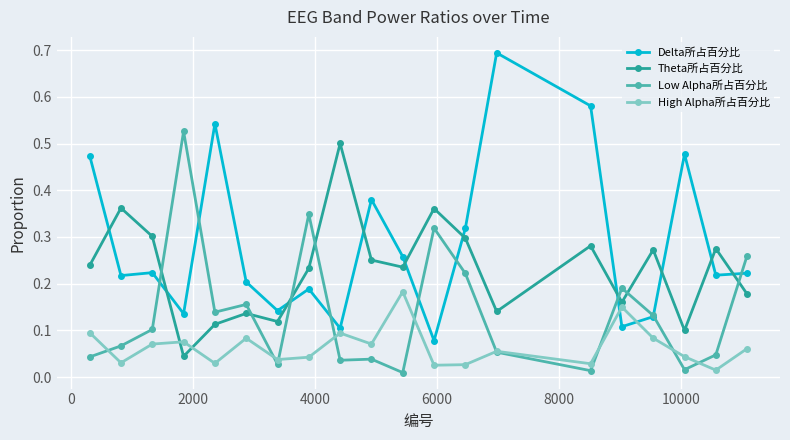

Which series has the largest total across all categories?

Delta所占百分比